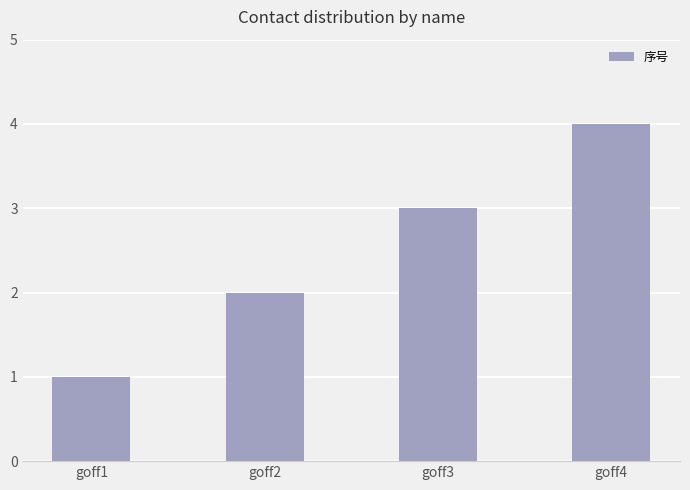

How many data points does each series have?

4